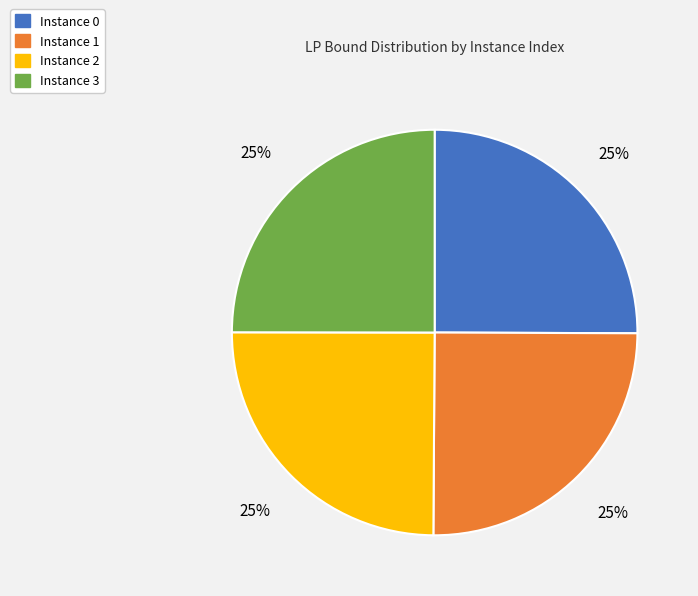

True or false: Instance 1 accounts for 25% of the total.

True